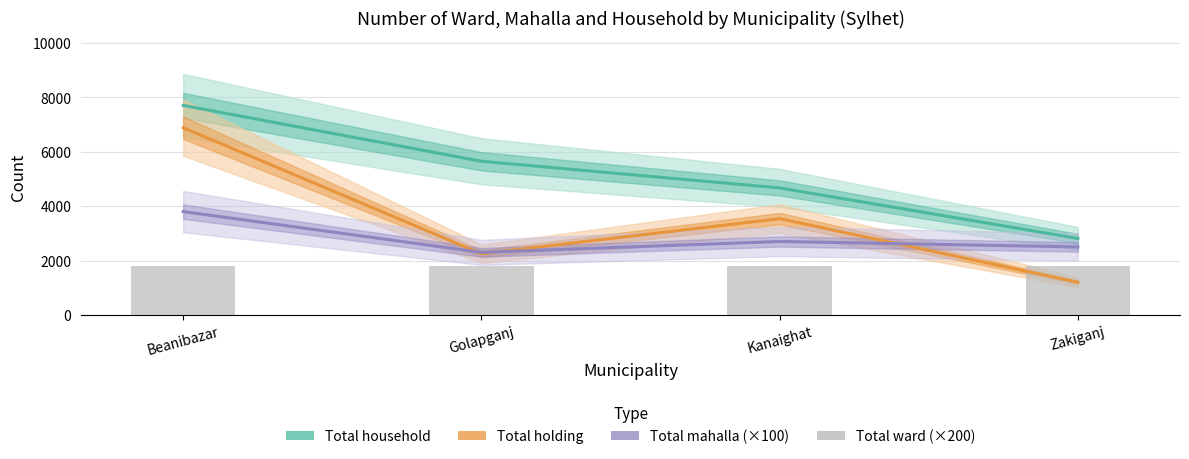

The Total mahalla (×100) series shows 2249 at Beanibazar. True or false?

False